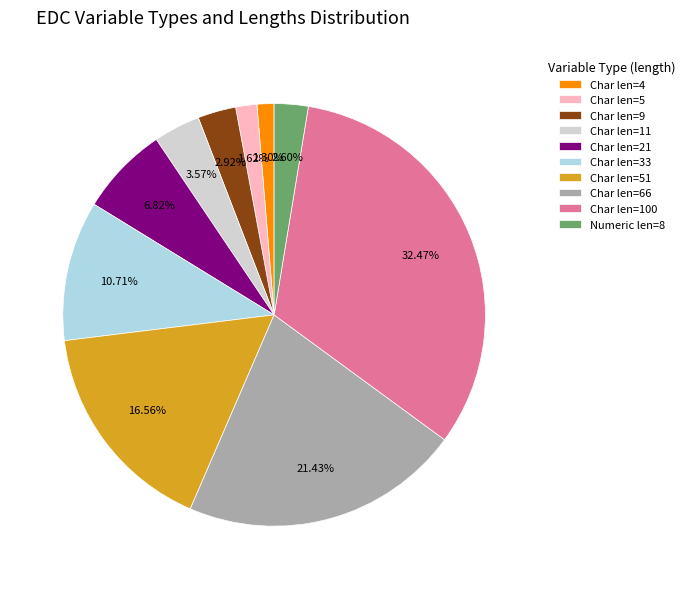

Combined, do Char len=5 and Numeric len=8 account for over 50%?

No